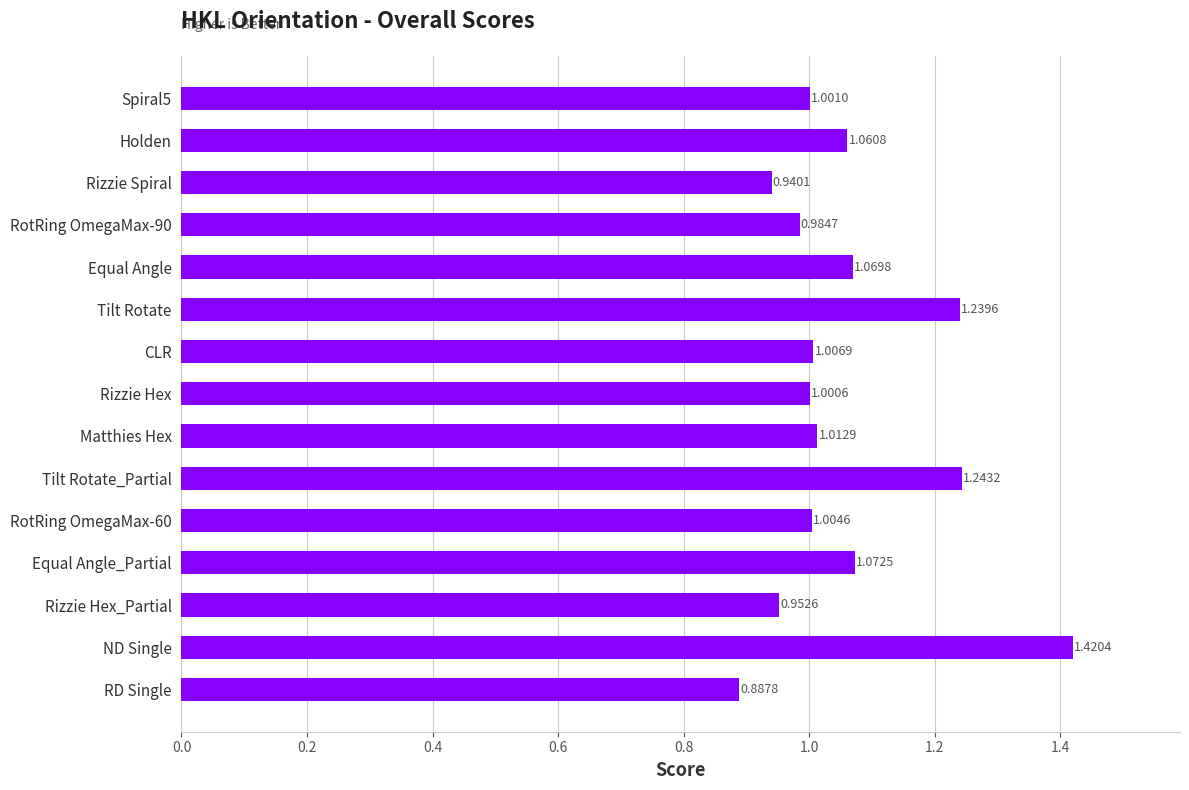

Between Equal Angle and Rizzie Hex, which is larger?

Equal Angle